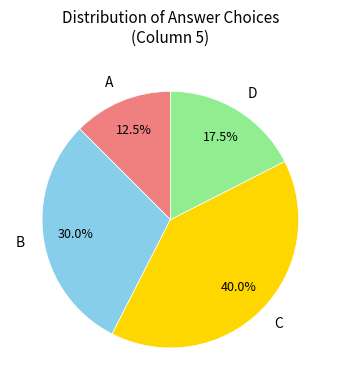

Does C account for over 50% of the chart?

No